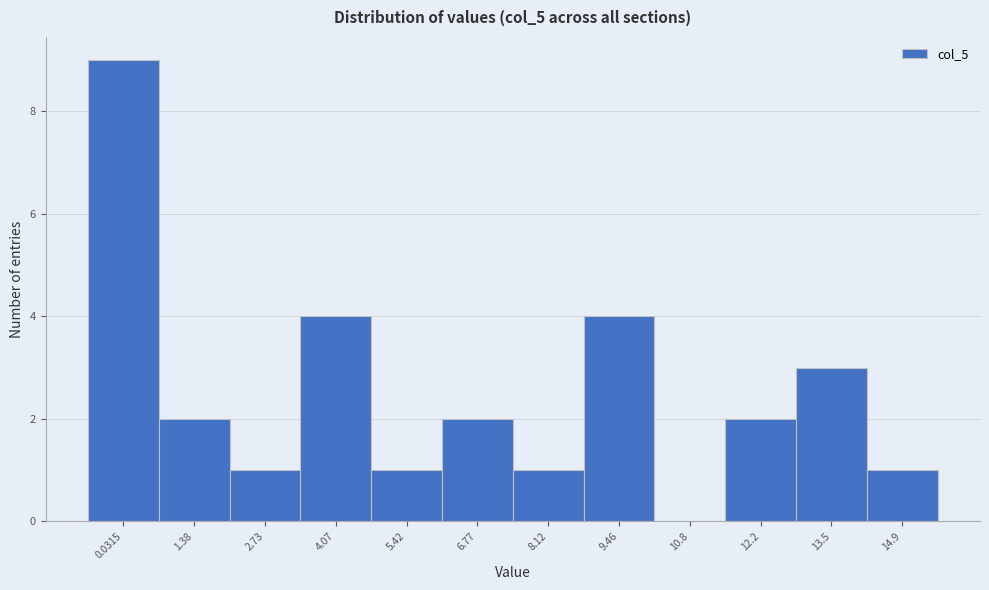

Reading left to right, transcribe all the data shown in this chart.

0.0315=9	1.38=2	2.73=1	4.07=4	5.42=1	6.77=2	8.12=1	9.46=4	10.8=0	12.2=2	13.5=3	14.9=1